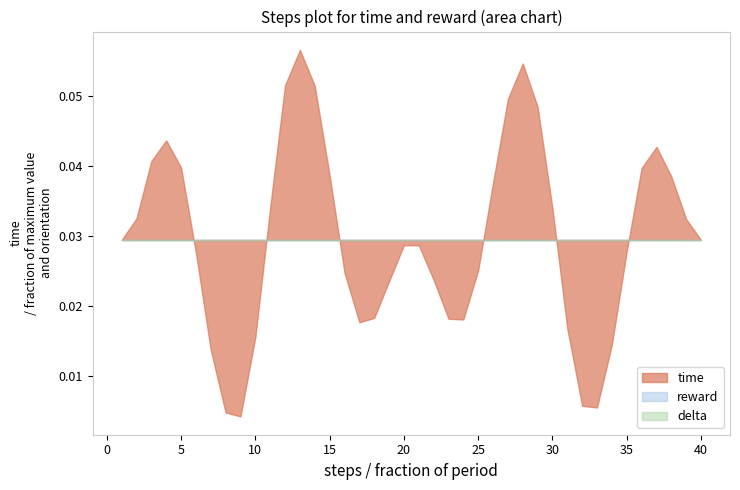

Where is reward nearest to the value 0?

1